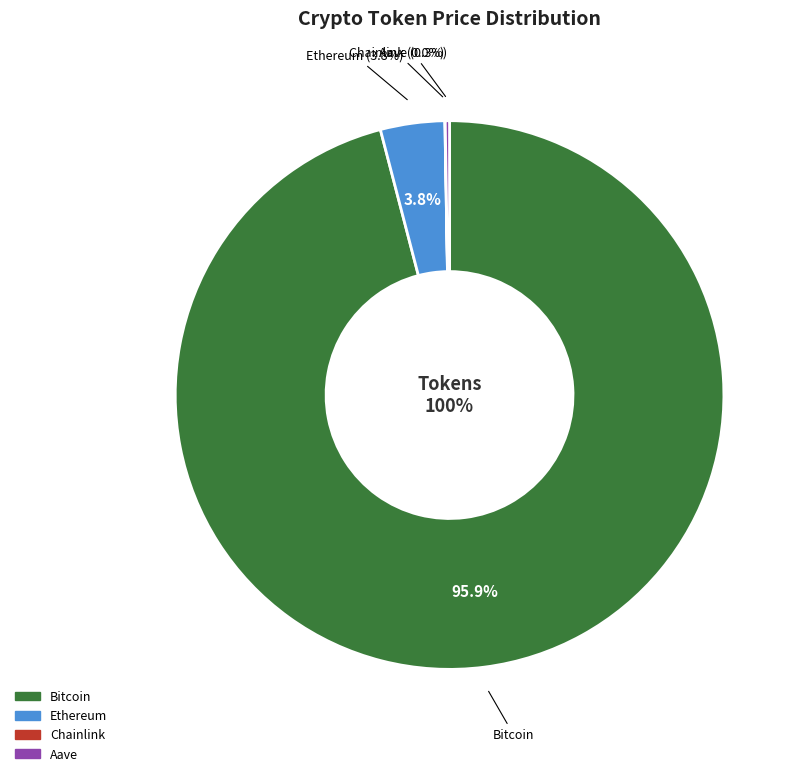

What percentage is the Ethereum slice, to the nearest percent?

4%